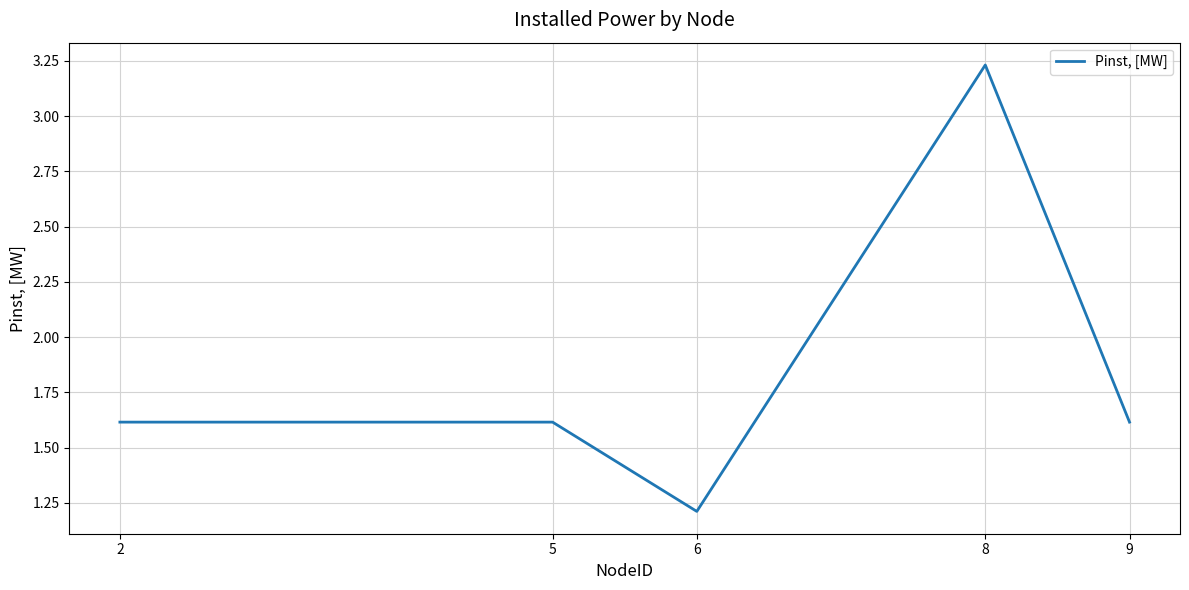

The chart shows a value of 1.6 at 2. True or false?

True